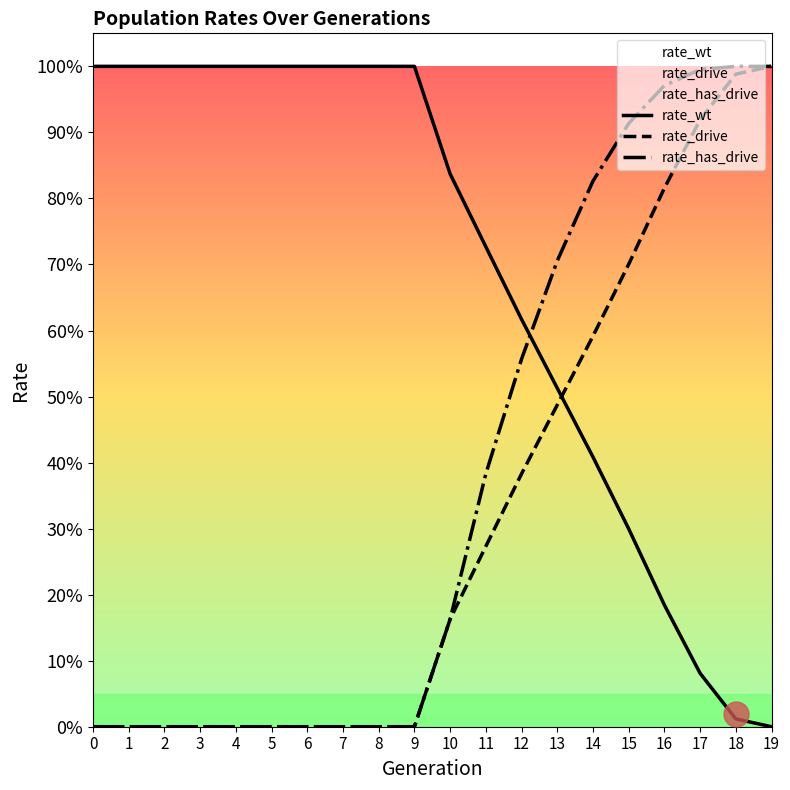

At which category is the sum across all series the highest?

19